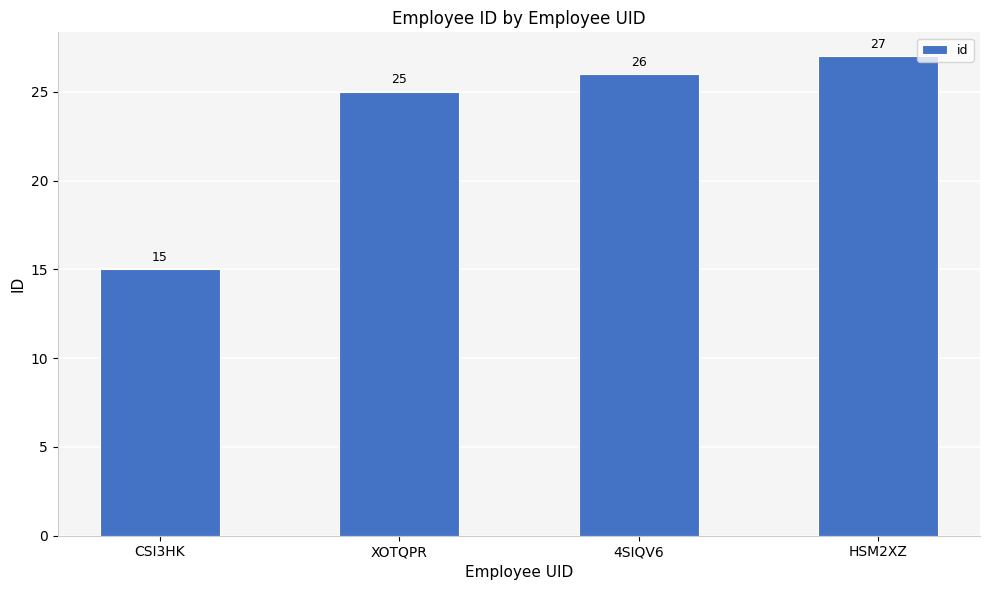

What position from the left is XOTQPR?

2